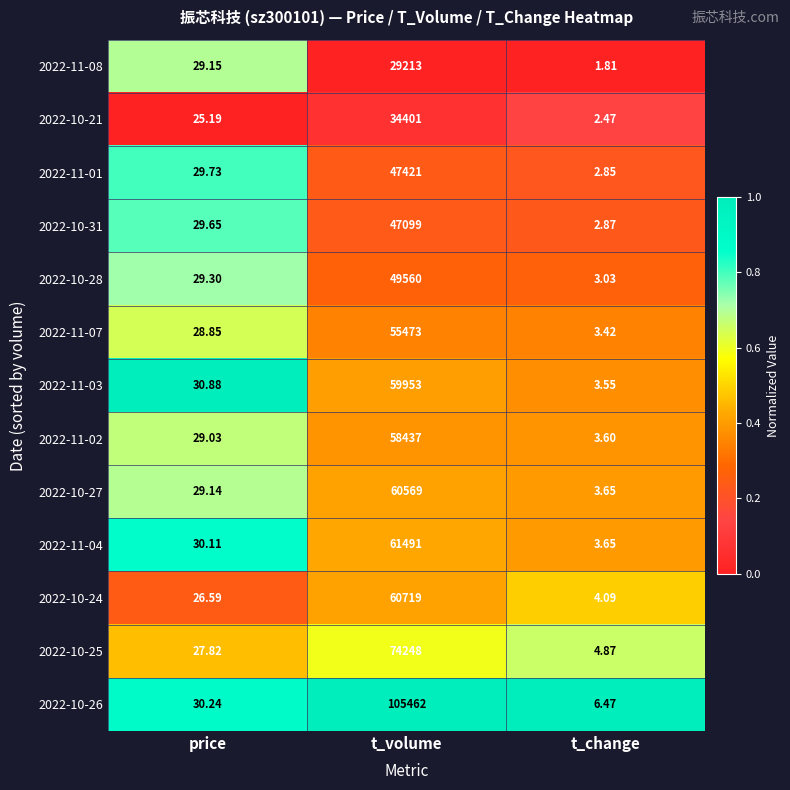

Rank the categories by 2022-11-08 value from lowest to highest.

t_change, price, t_volume